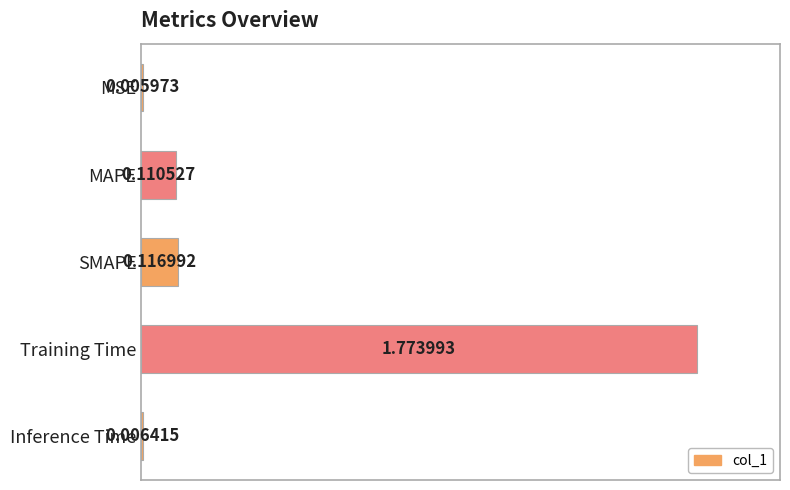

What is the sum of all values?

1.1